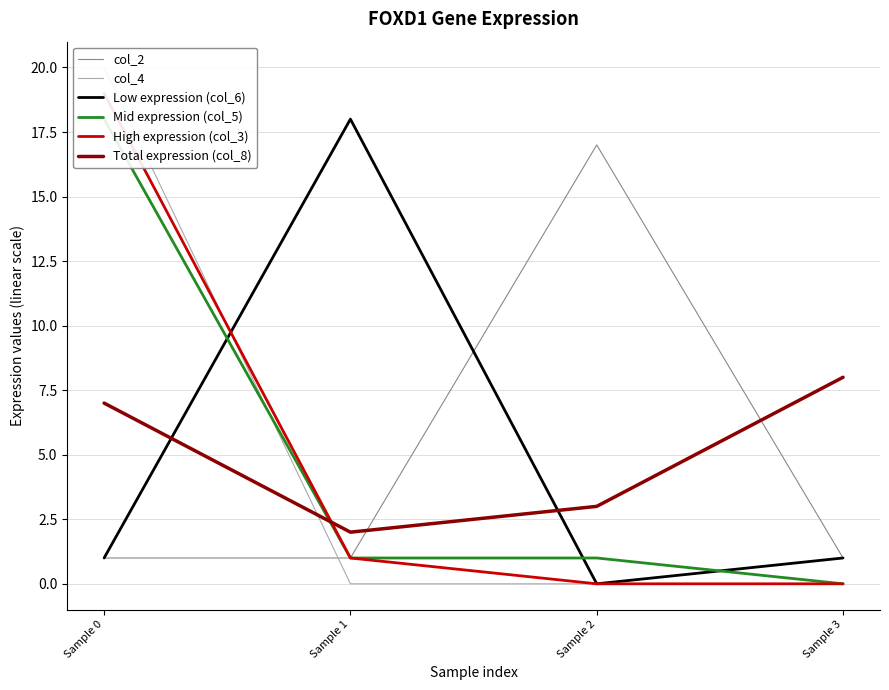

How many intersections are there between Low expression (col_6) and col_2?

1